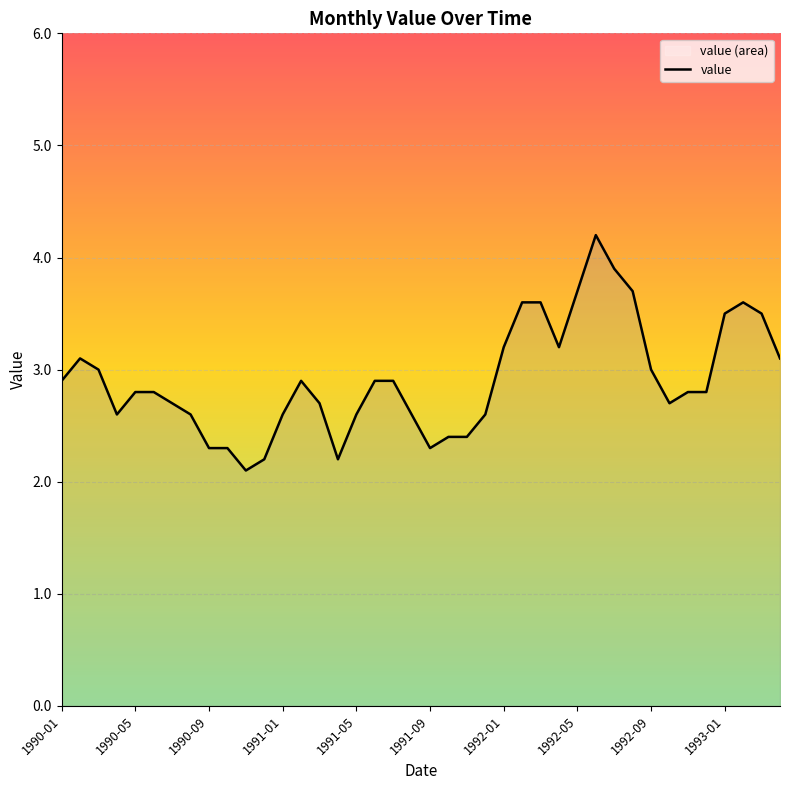

What is the smallest value displayed?

2.1